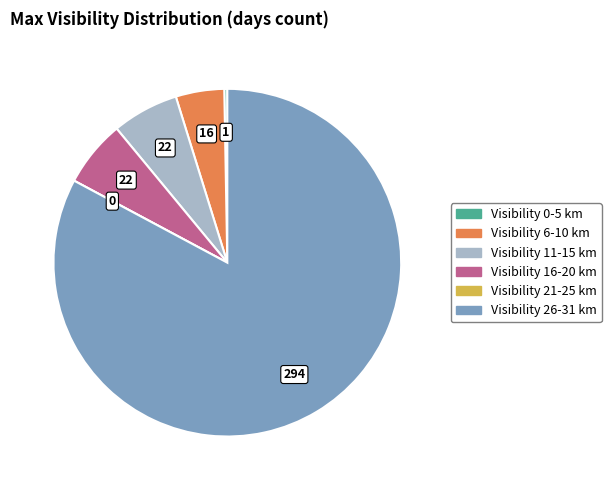

Does any single category account for the majority?

Yes